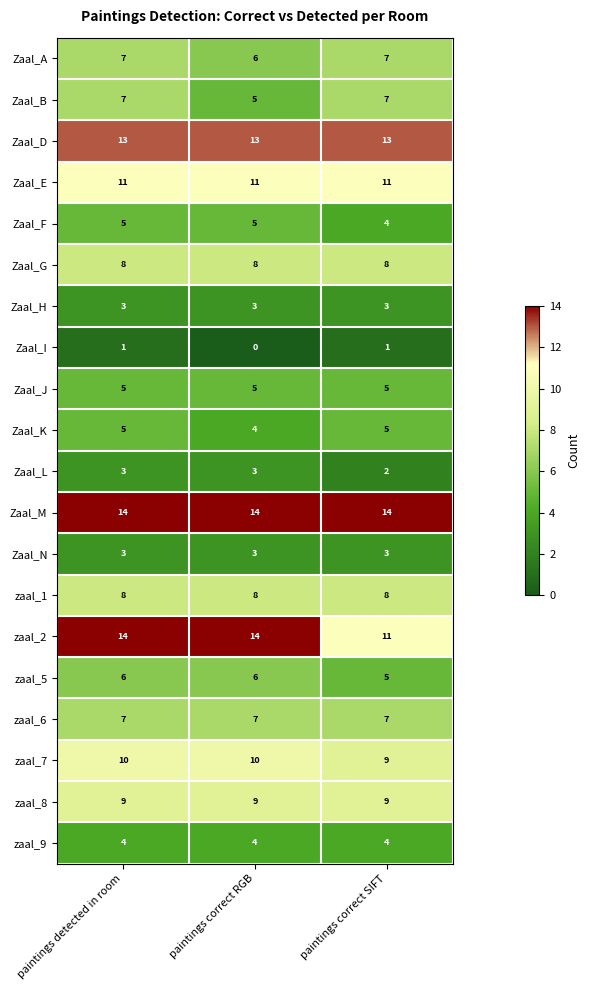

Is it true that Zaal_H equals 3 at paintings detected in room?

True